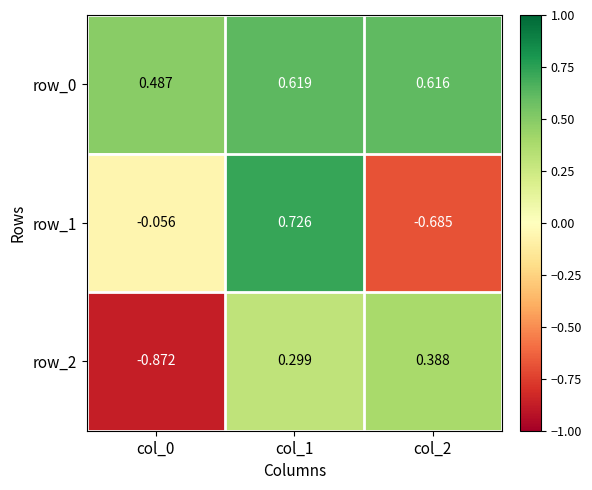

What is the difference between the maximum and minimum values in the row_2 series?

1.3